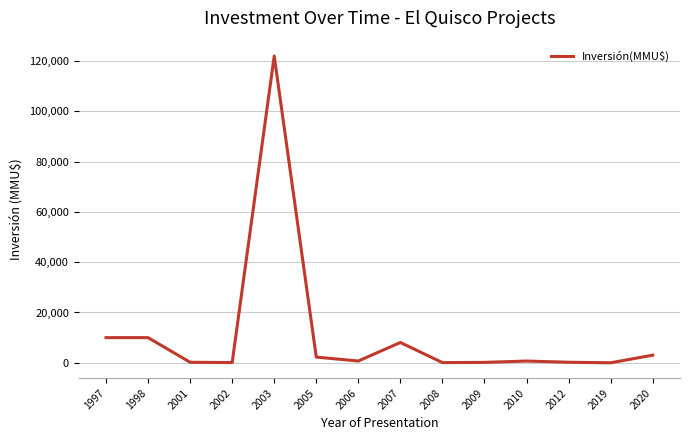

Read the value at 2012.

218